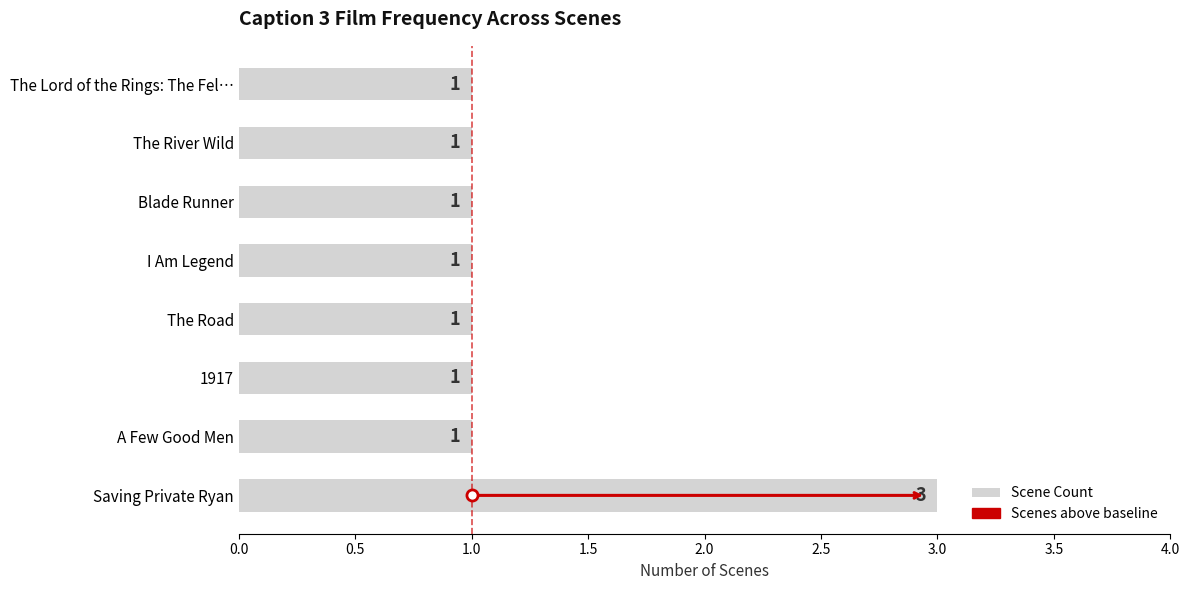

Count the number of data series in this chart.

1